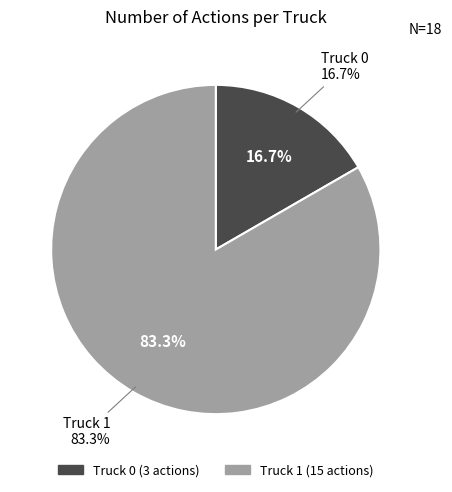

Which slice is the largest?

Truck 1